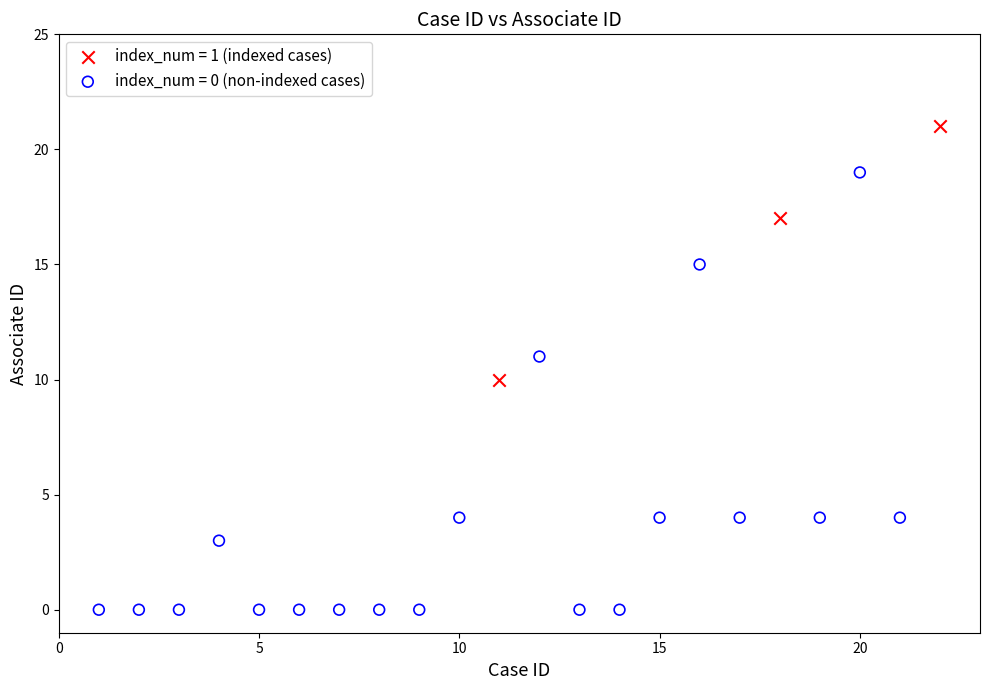

Which series reaches the maximum Y coordinate?

index_num = 1 (indexed cases)